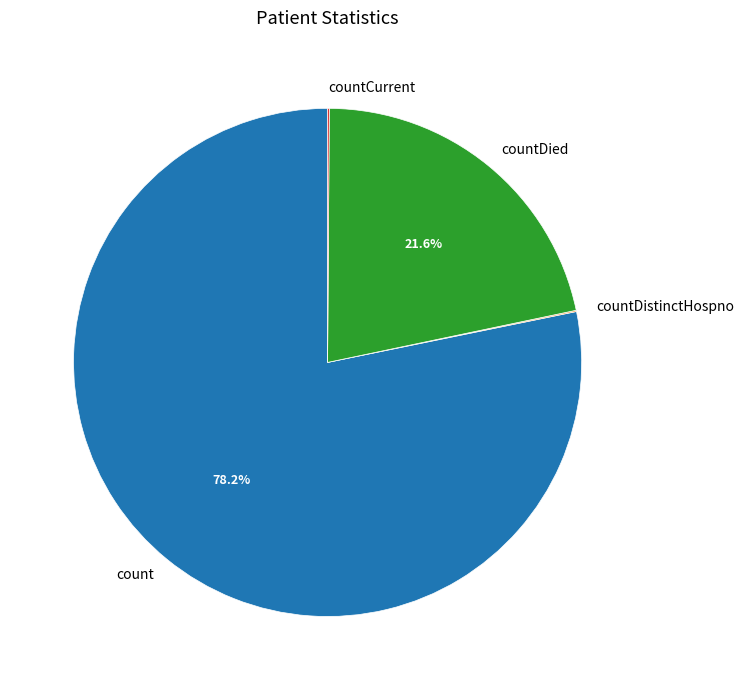

What percentage is NOT represented by count?

21.8%